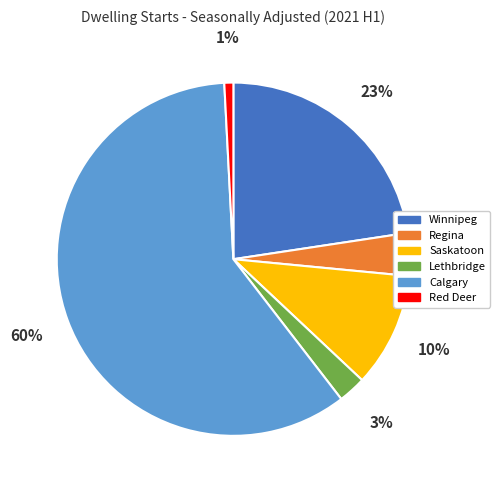

Do Regina and Red Deer together represent more than half of the pie?

No